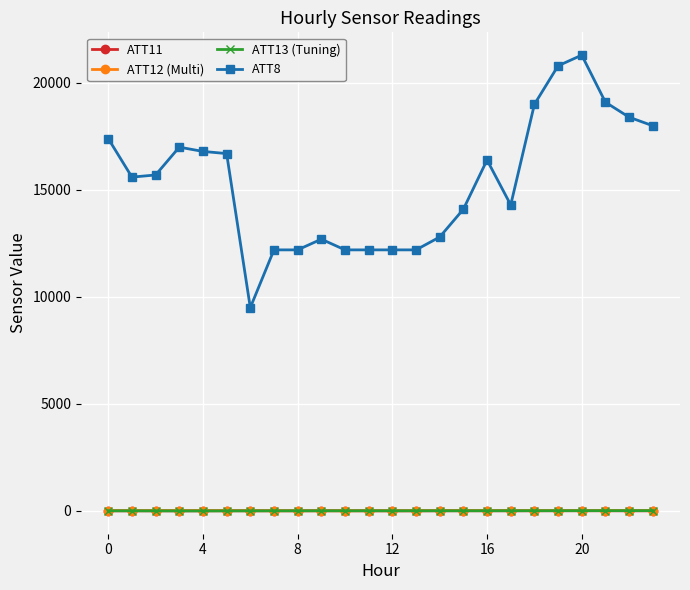

Is this an area chart (filled region under the line)?

No